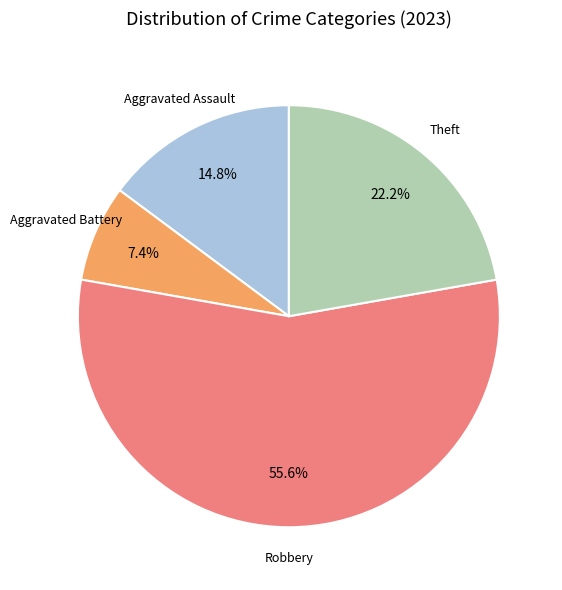

How many segments does this pie chart have?

4